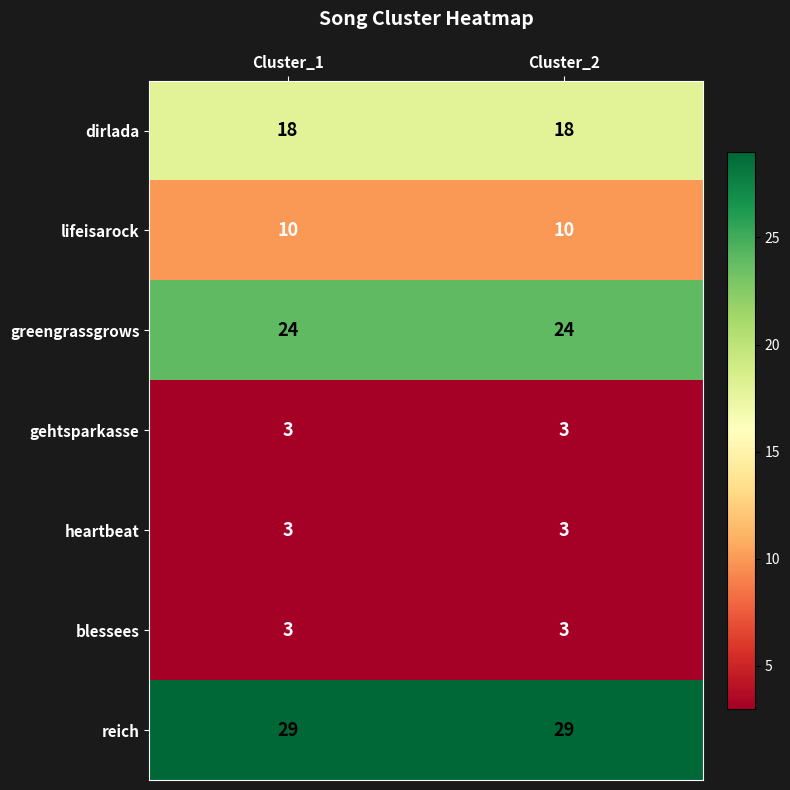

What is the average value of the dirlada series?

18